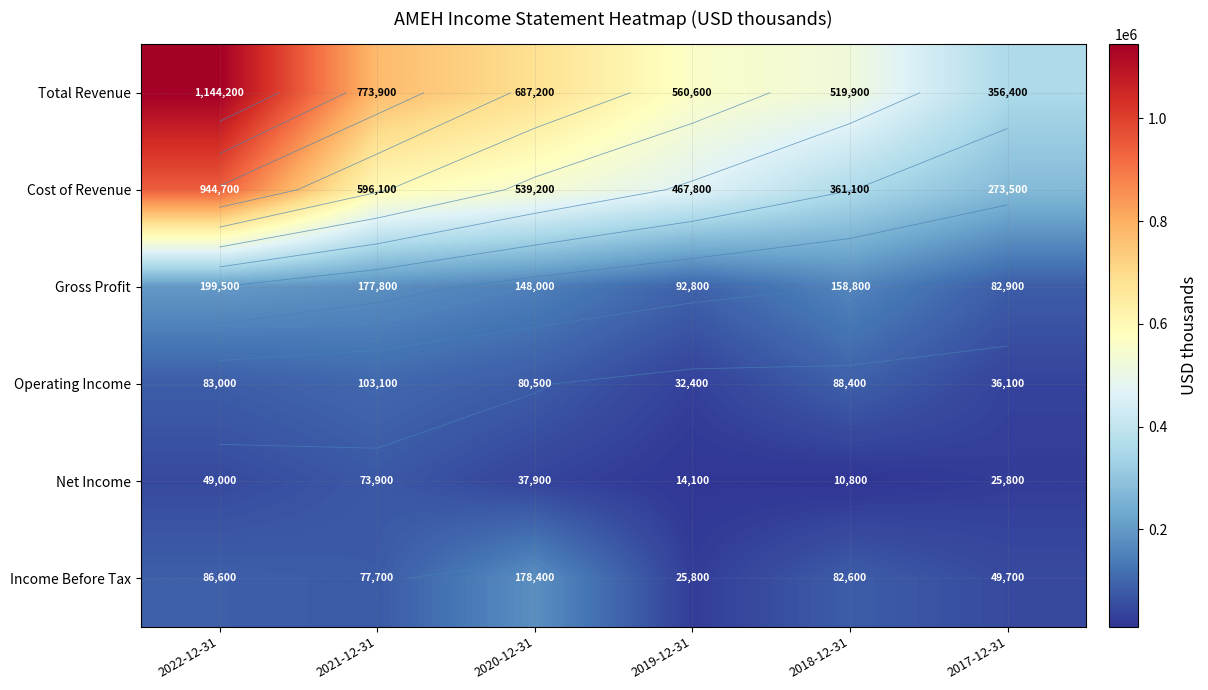

The Income Before Tax series shows 82732 at 2017-12-31. True or false?

False